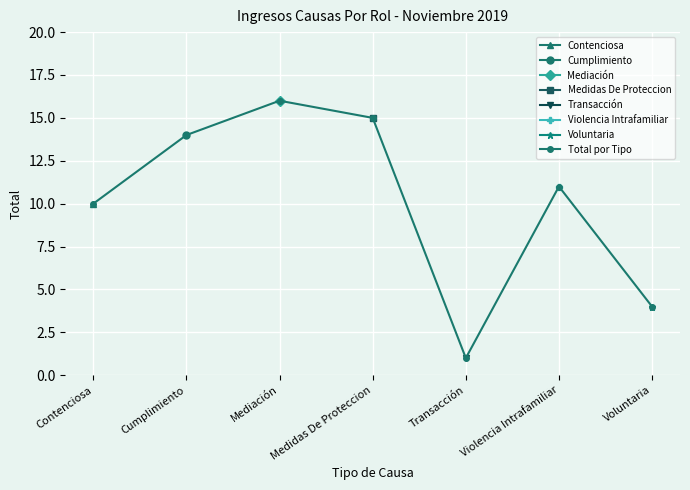

What is the average value?

10